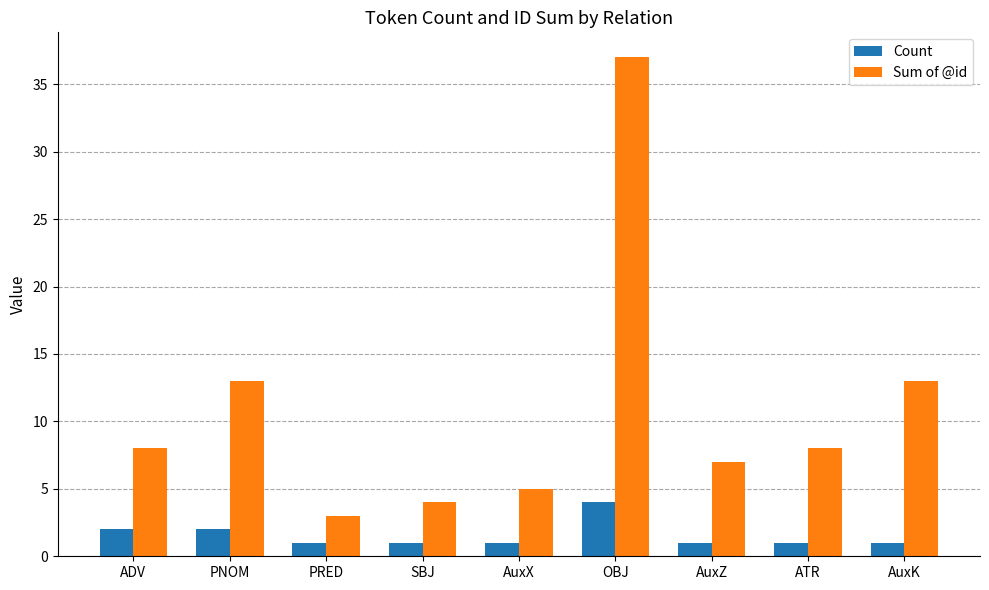

How many values in the Sum of @id series are below 8?

4